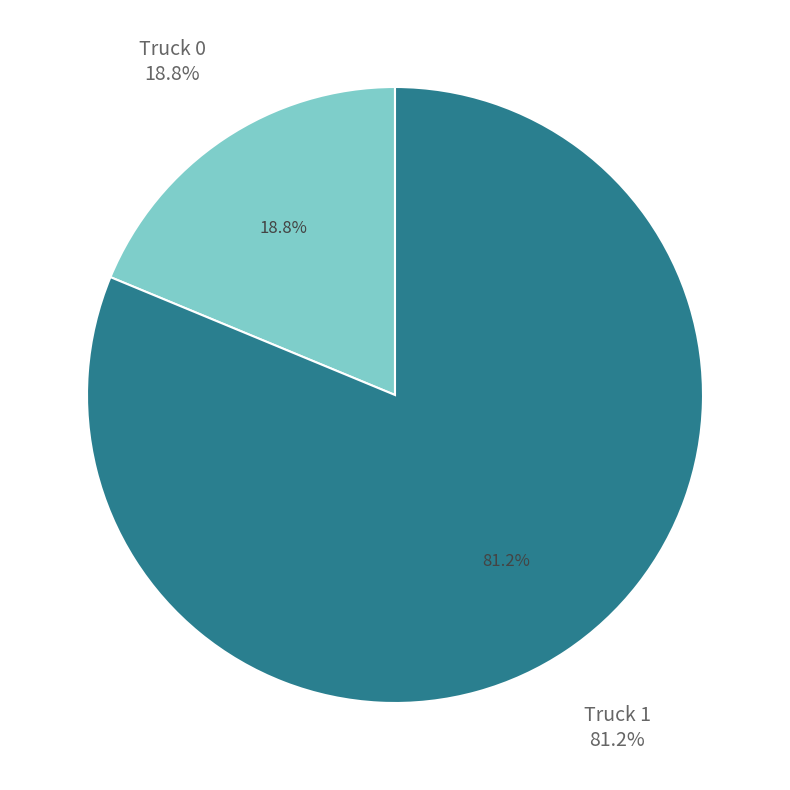

To the nearest percent, what portion does Truck 1 represent?

81%